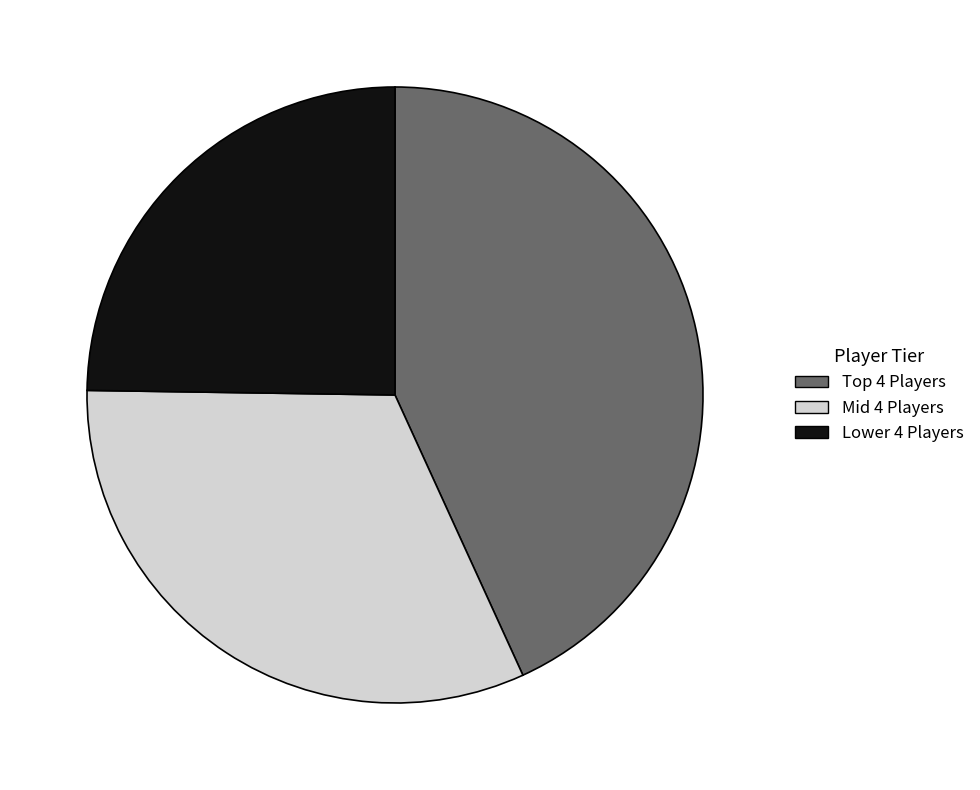

Does Mid 4 Players account for over 50% of the chart?

No